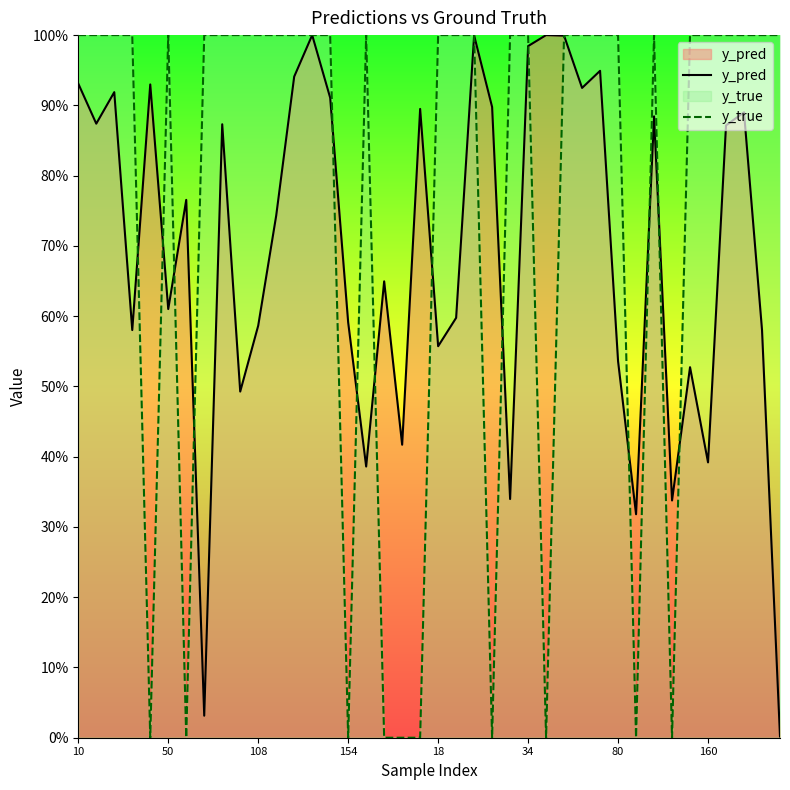

Does the chart display data point markers on the line(s)?

No